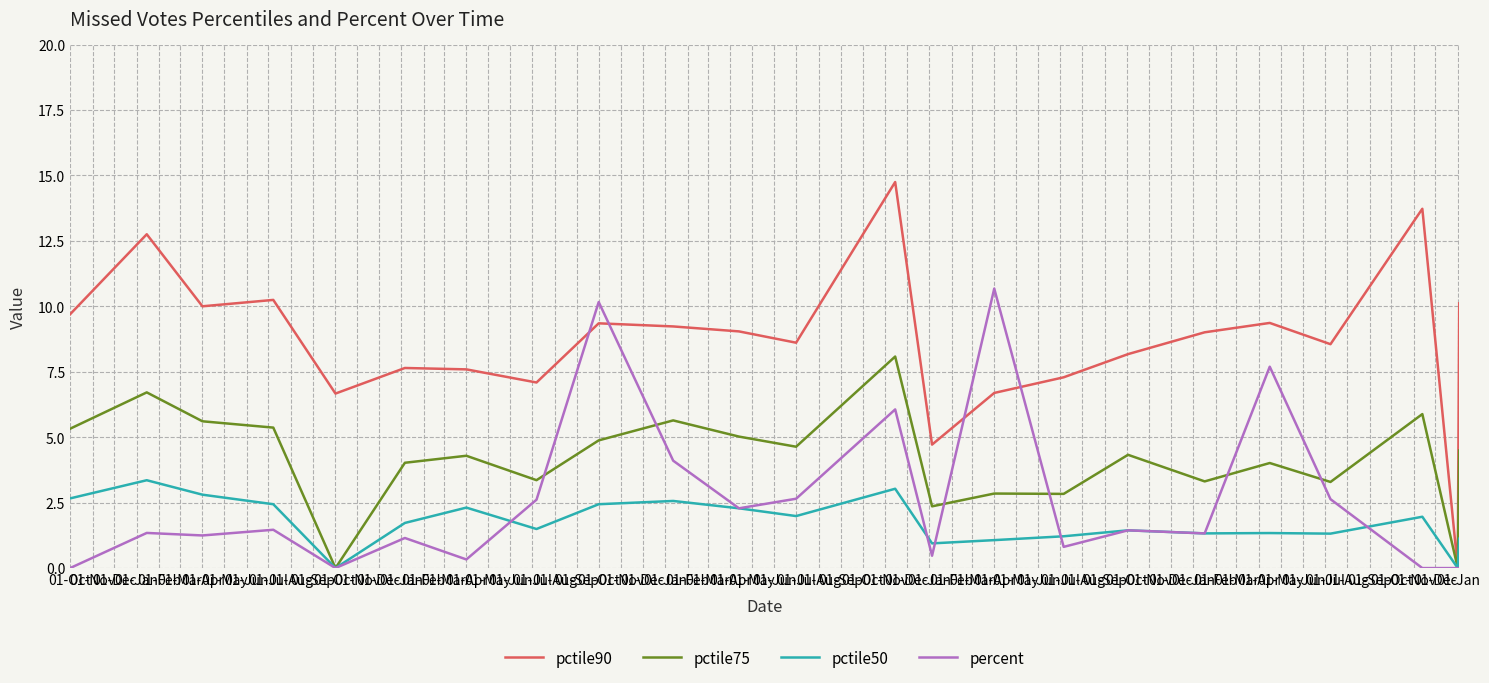

List the series in order of their peak value, lowest first.

pctile50, pctile75, percent, pctile90